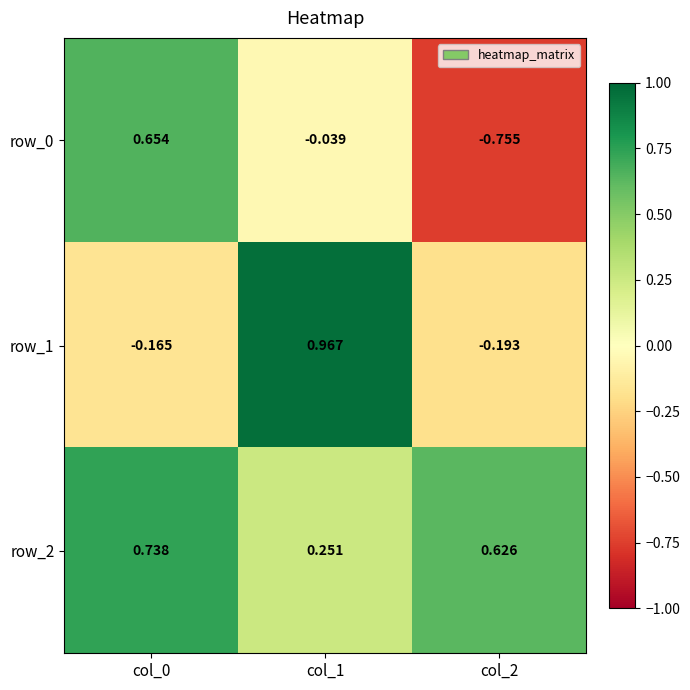

How many values in row_1 are above zero?

1